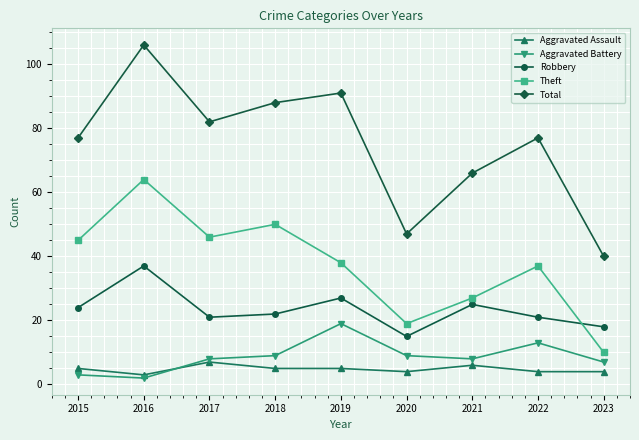

True or false: Aggravated Battery has more than 1 interior local peaks.

True